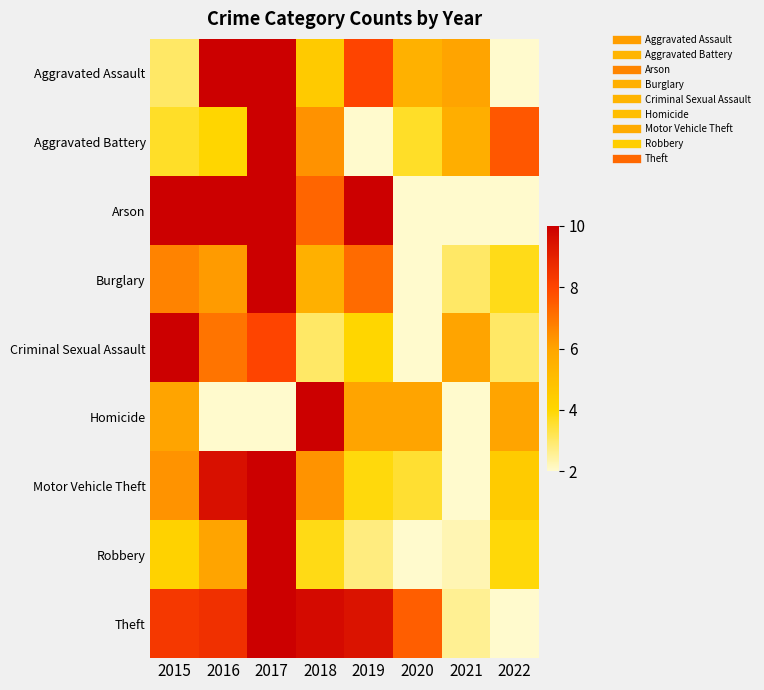

Between 2021 and 2015, which is larger?

2021